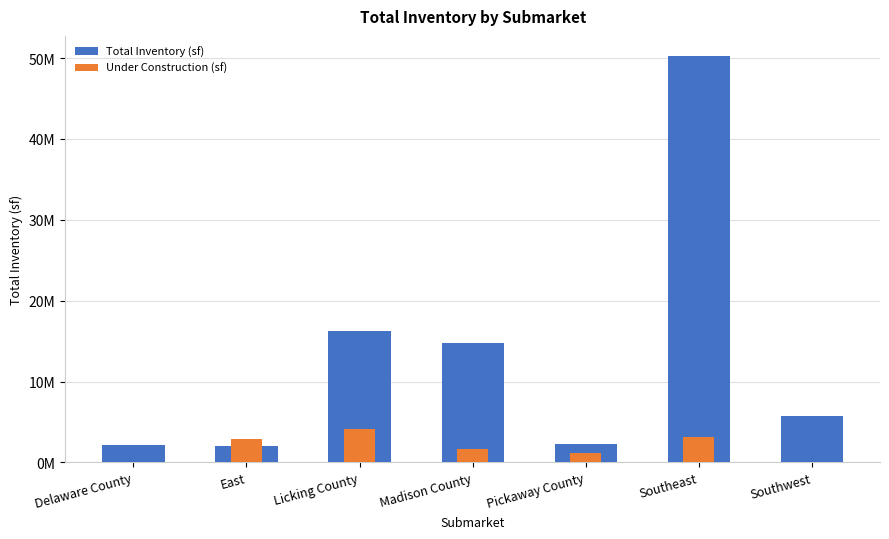

What is the average value of the Total Inventory (sf) series?

13345392